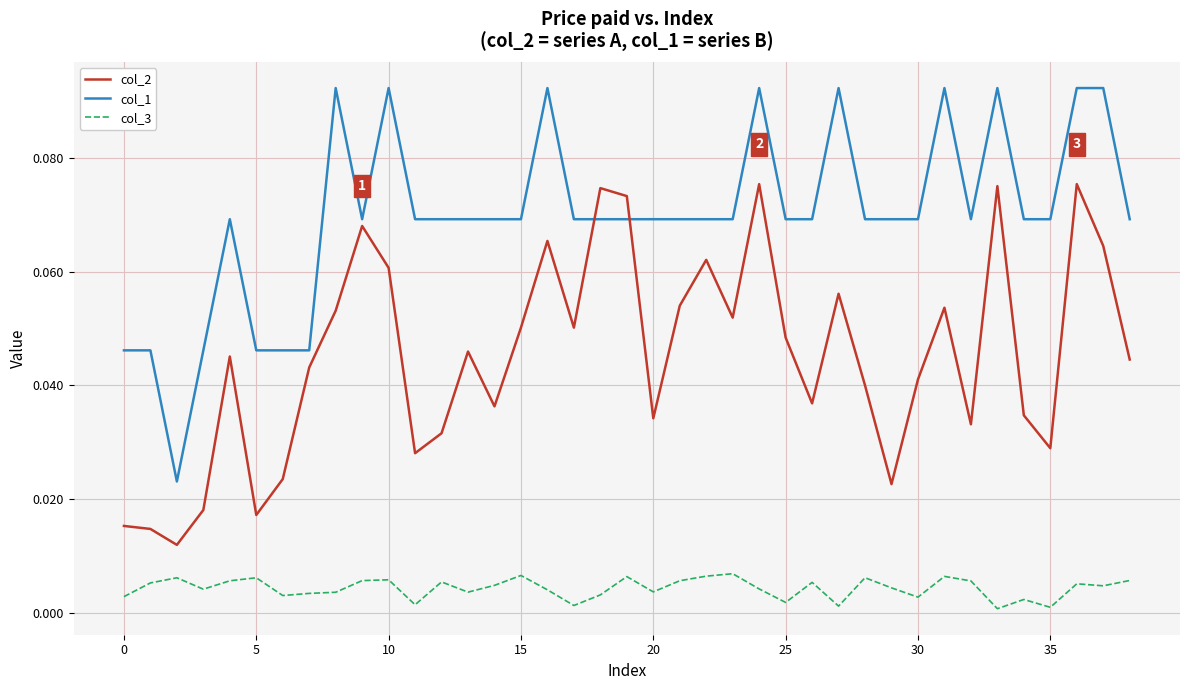

What is the sum of all col_3 values?

0.2